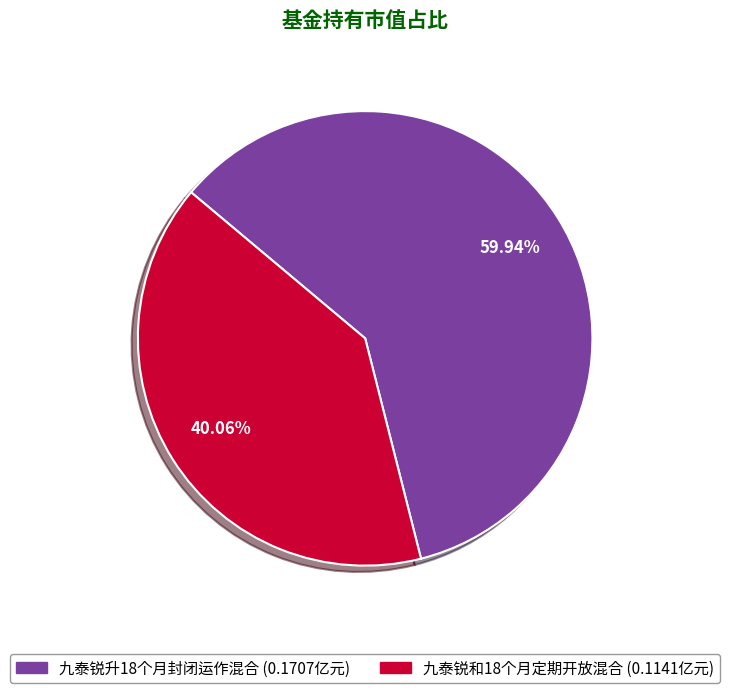

What percentage is the 九泰锐升18个月封闭运作混合 slice, to the nearest percent?

60%